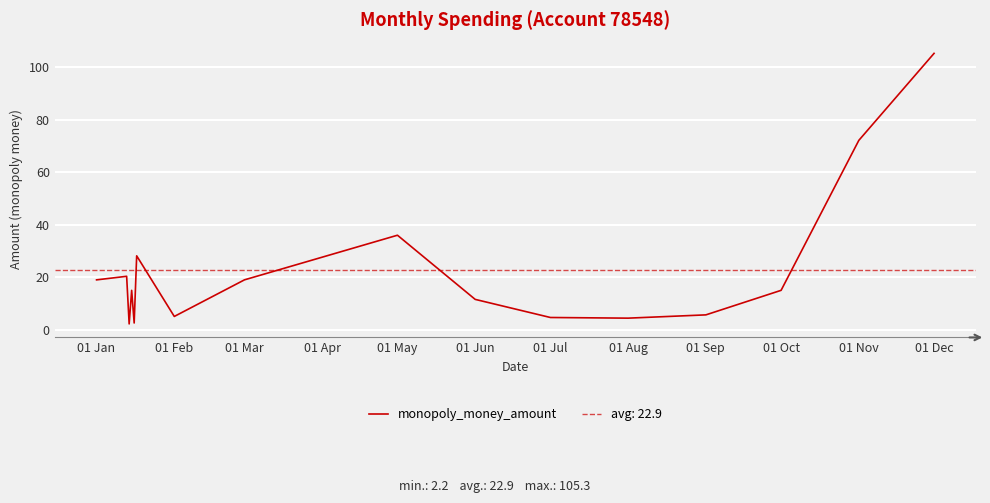

At which label does monopoly_money_amount reach its peak?

01 Dec